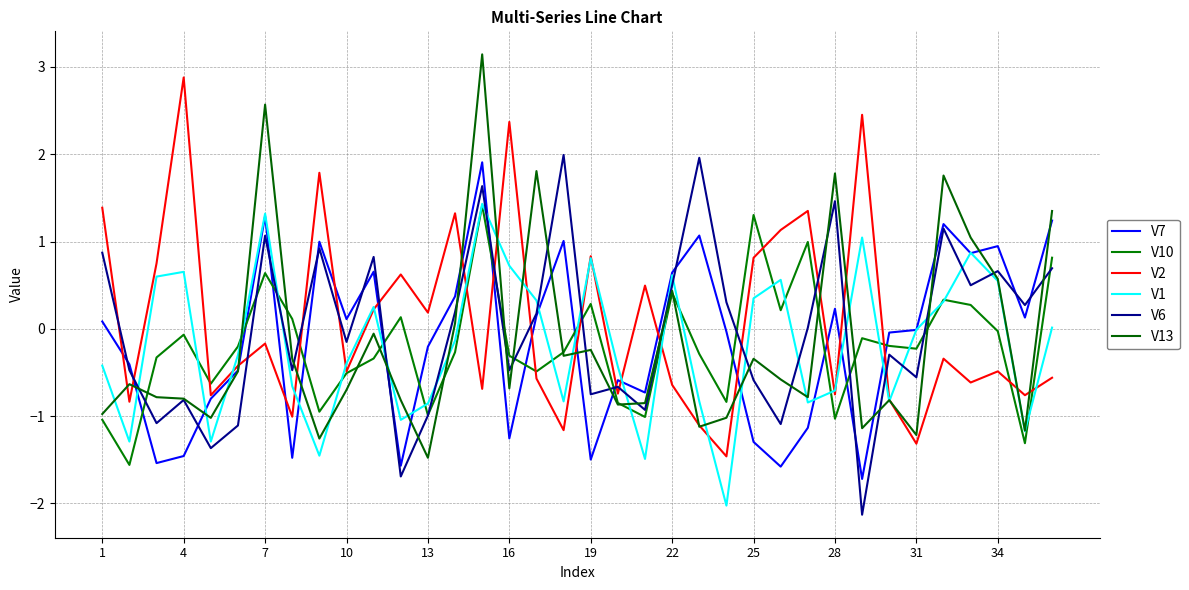

How many positive values does the V2 series have?

15